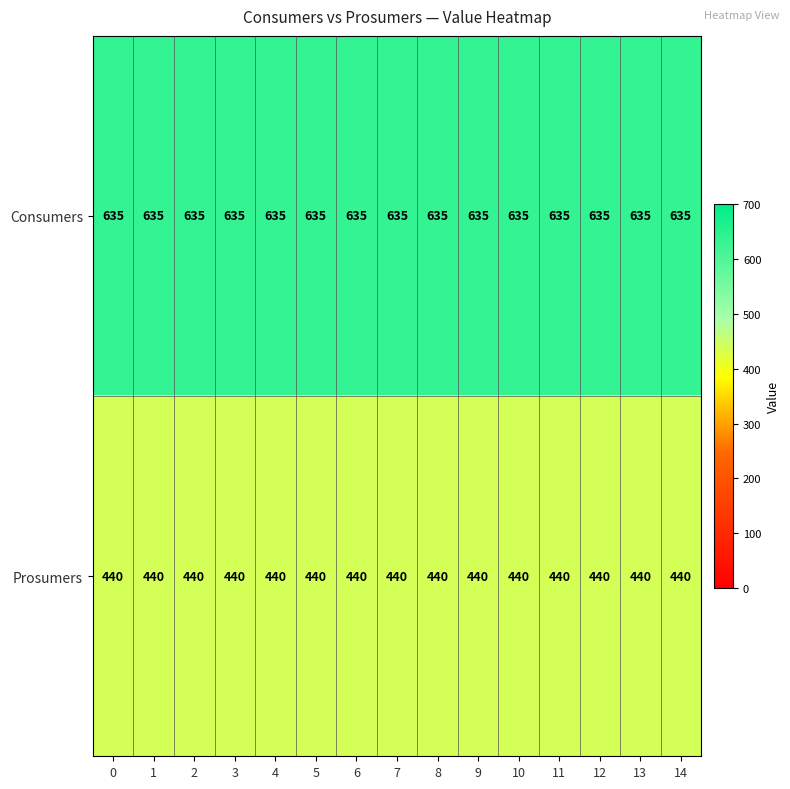

What is the sum of all Prosumers values?

6600